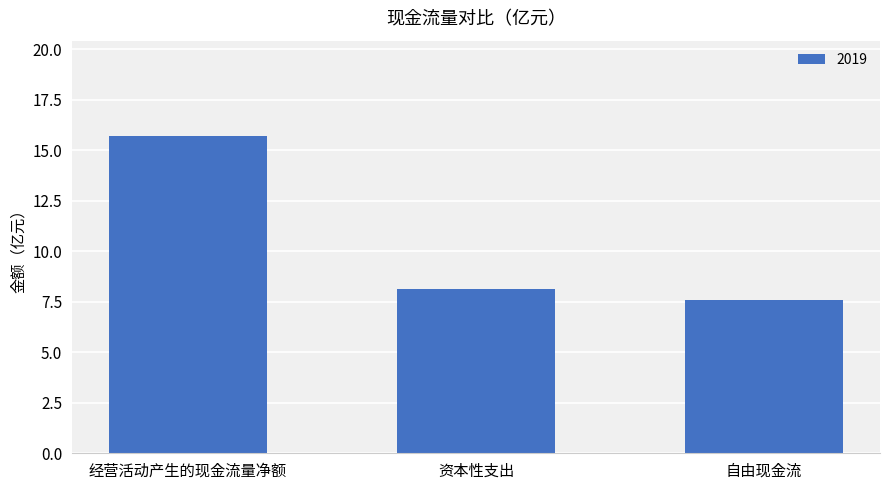

The value at 自由现金流 is 7.6. True or false?

True